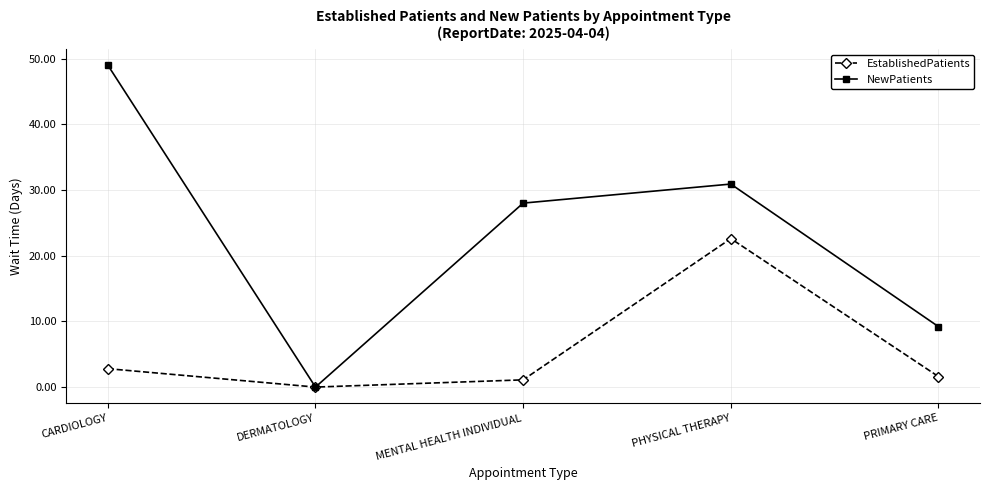

How many lines are shown in the chart?

2